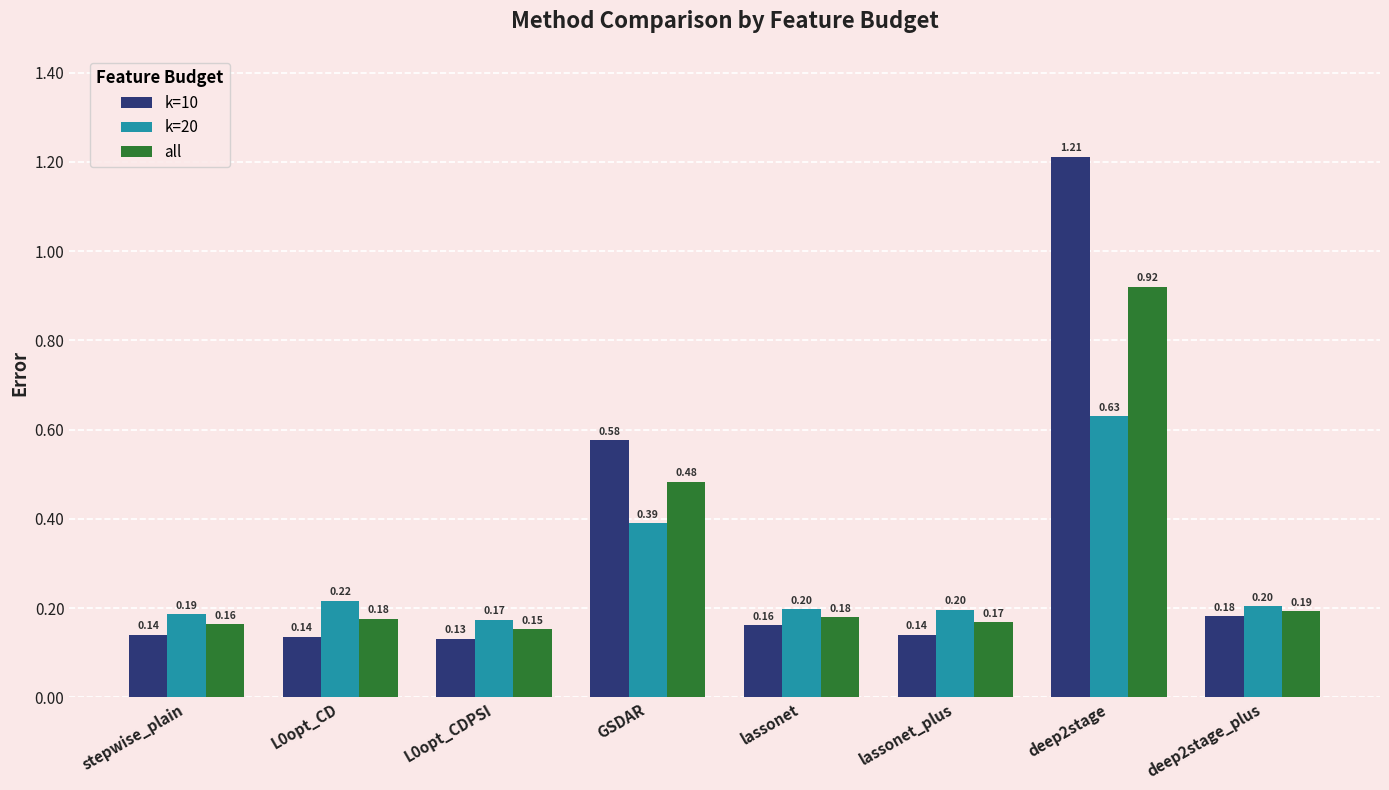

Which label corresponds to the smallest value in the chart?

L0opt_CDPSI